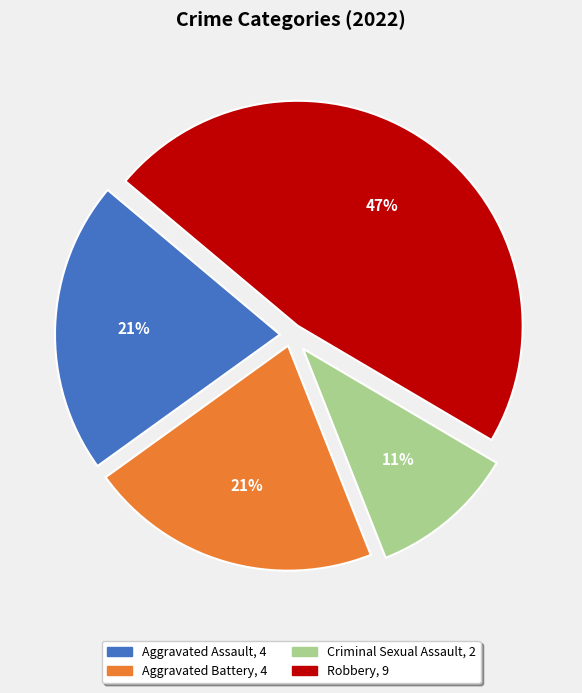

Which slice is the smallest?

Criminal Sexual Assault